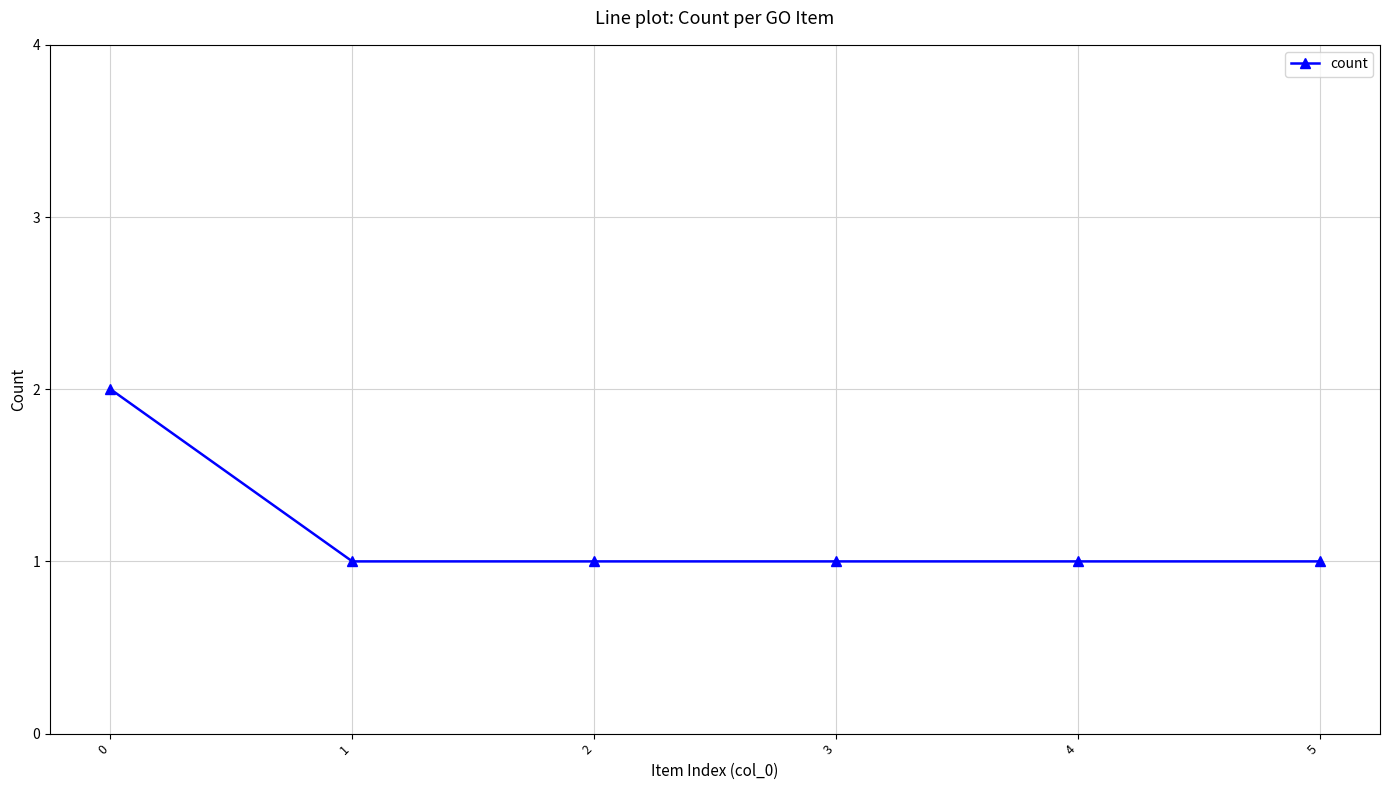

True or false: the data shows 2 at 0.

True